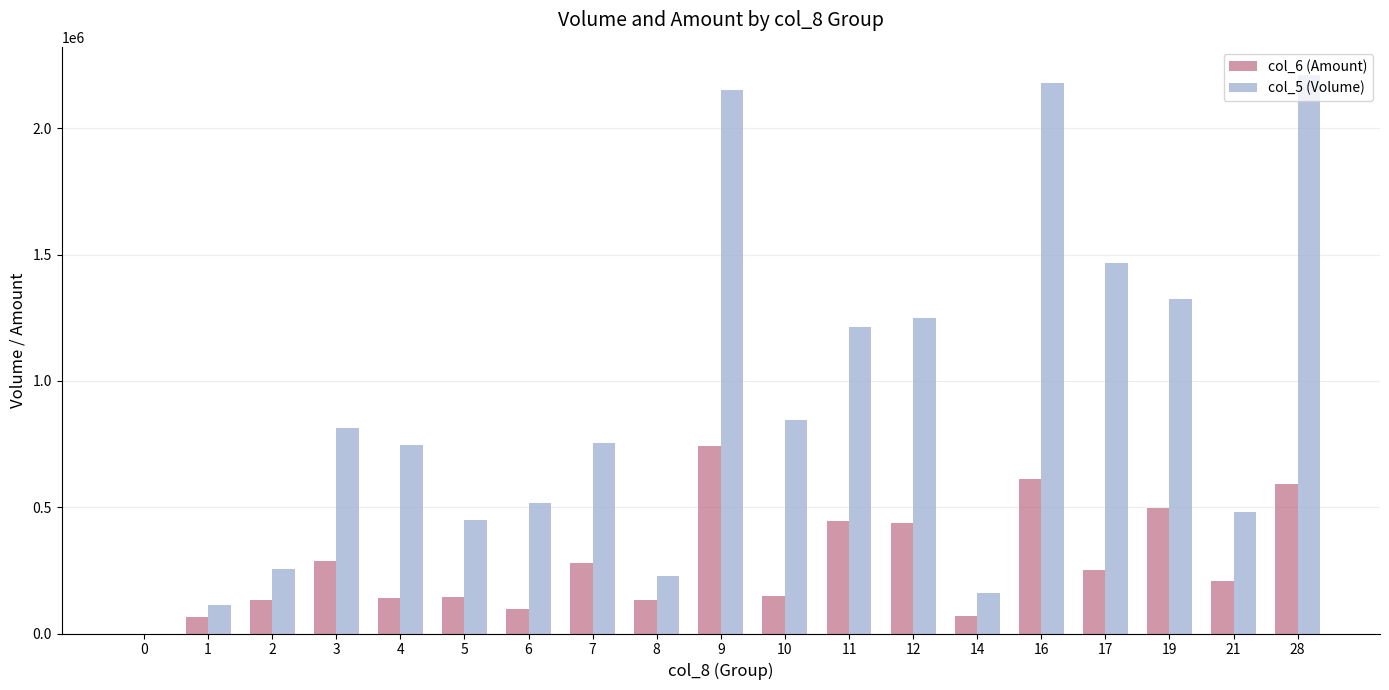

What is the maximum value shown in the chart?

2212000